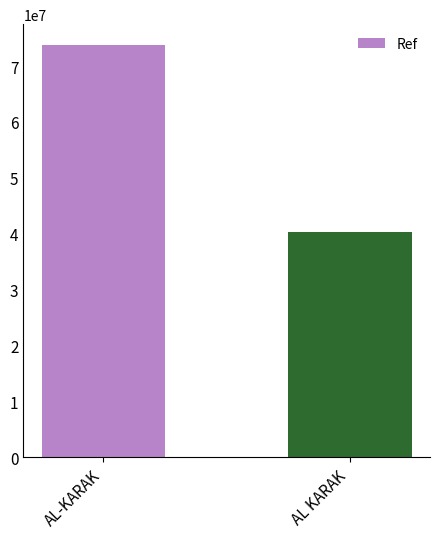

What is the average value?

57038250